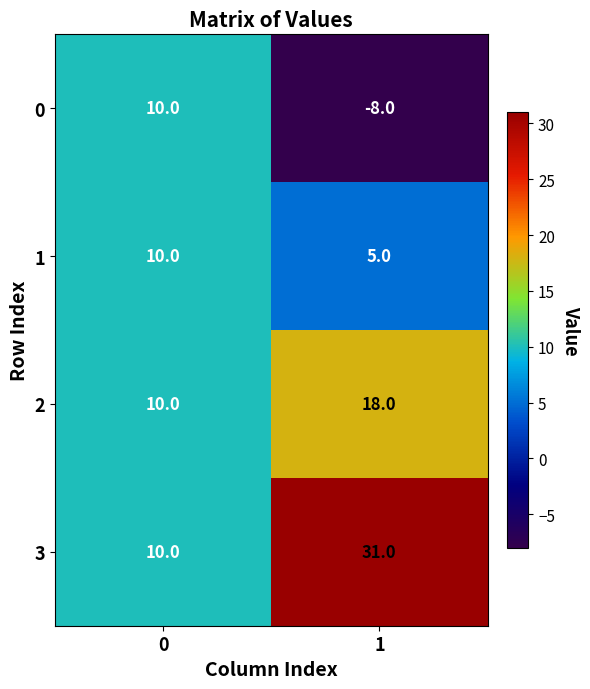

How many positive values does the 0 series have?

1